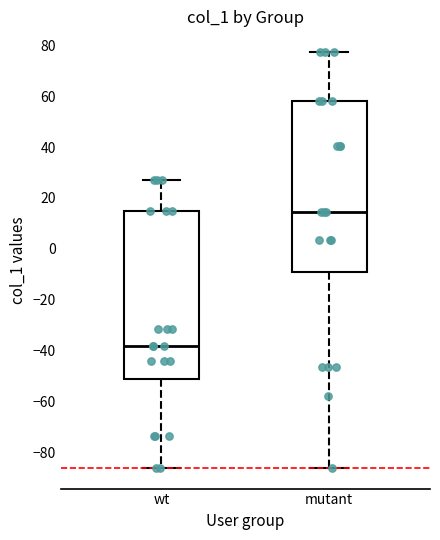

Reading left to right, read every box against the y-axis: the position of its median line, the range the box covers, and the ends of its whiskers. The values are not printed on the chart, so give them approximately, as read against the axis.

wt: median -38, box -52 to 14, whiskers -86 to 28
mutant: median 14, box -8 to 58, whiskers -86 to 78